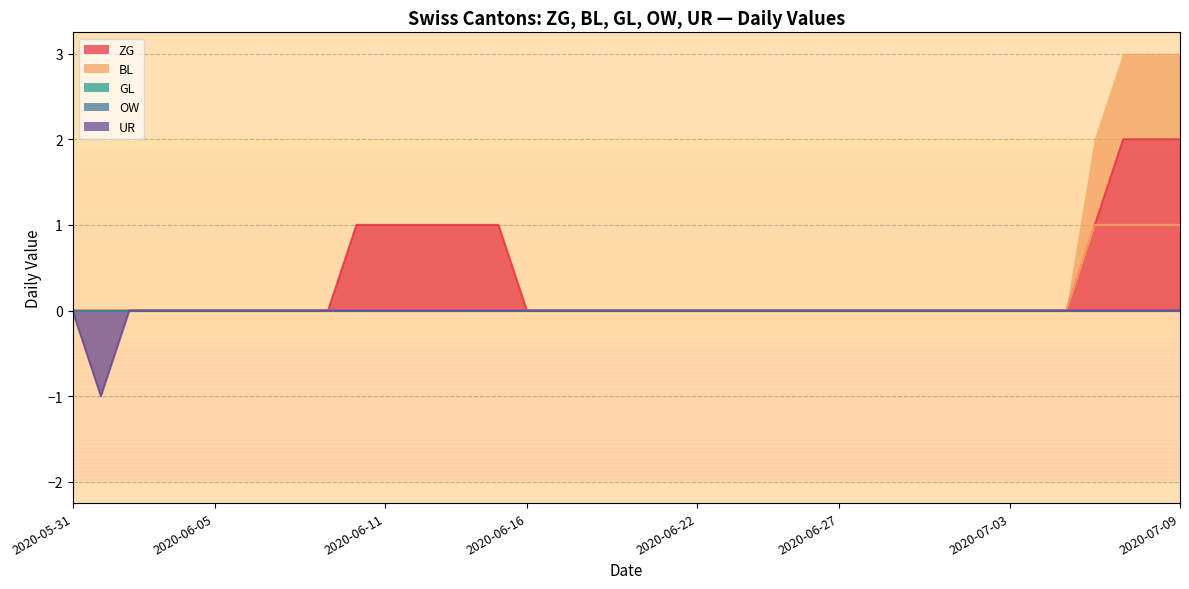

The ZG series shows -1 at 2020-06-05. True or false?

False